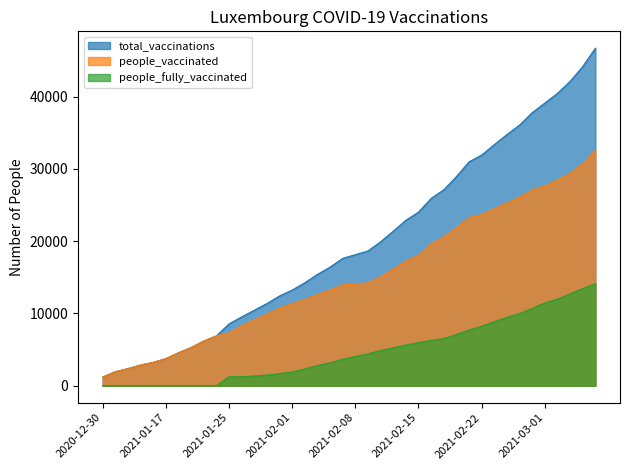

Does the chart have visible grid lines?

No